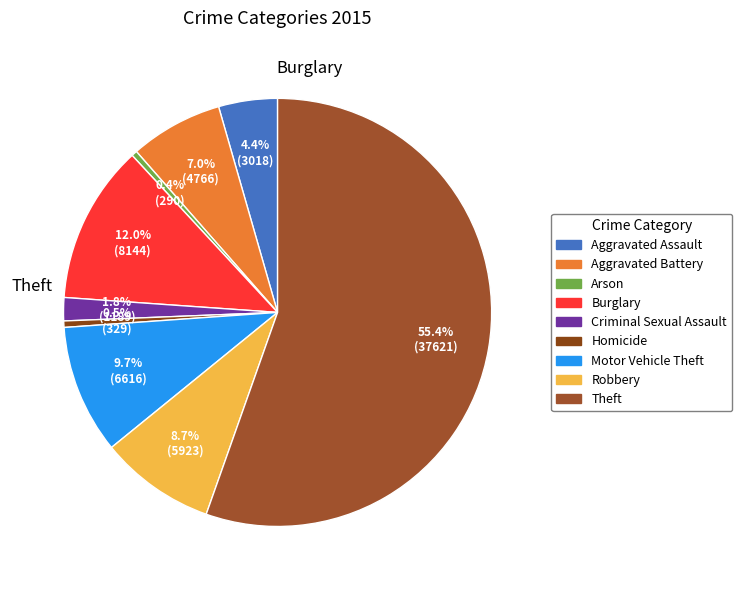

Count the number of slices in the pie.

9